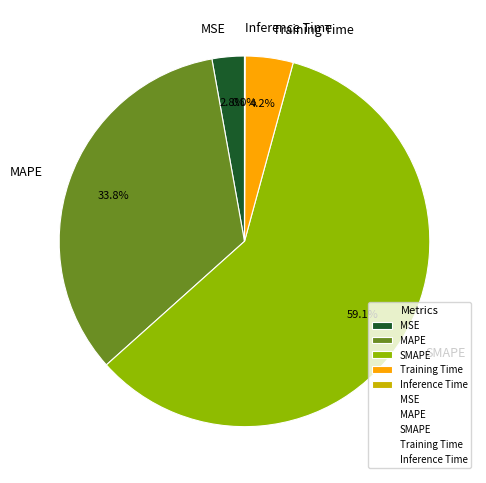

What percentage is the Training Time slice, to the nearest percent?

4%